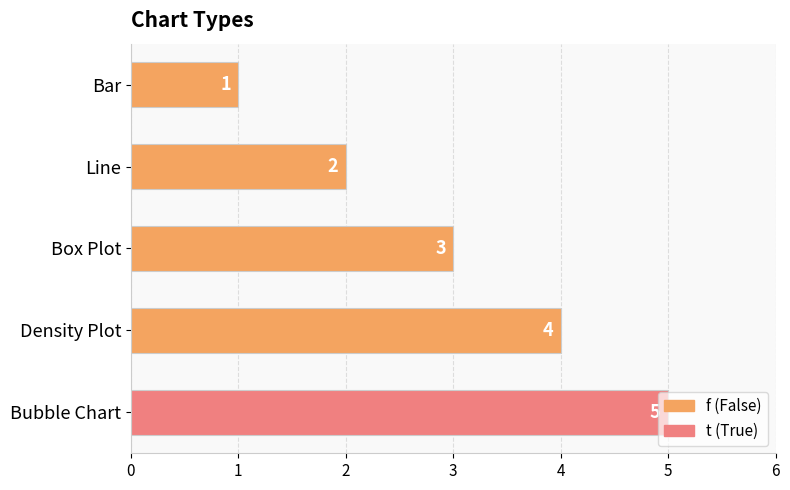

List the labels in order of value, smallest first.

Bar, Line, Box Plot, Density Plot, Bubble Chart